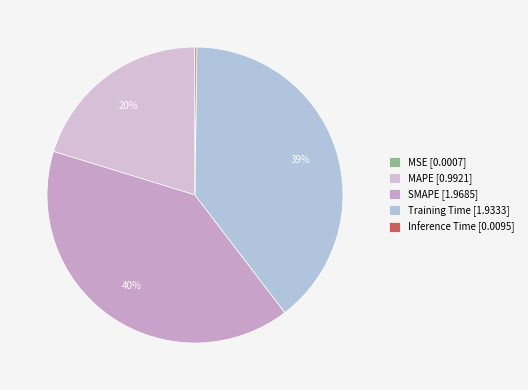

How many slices are in this pie chart?

5